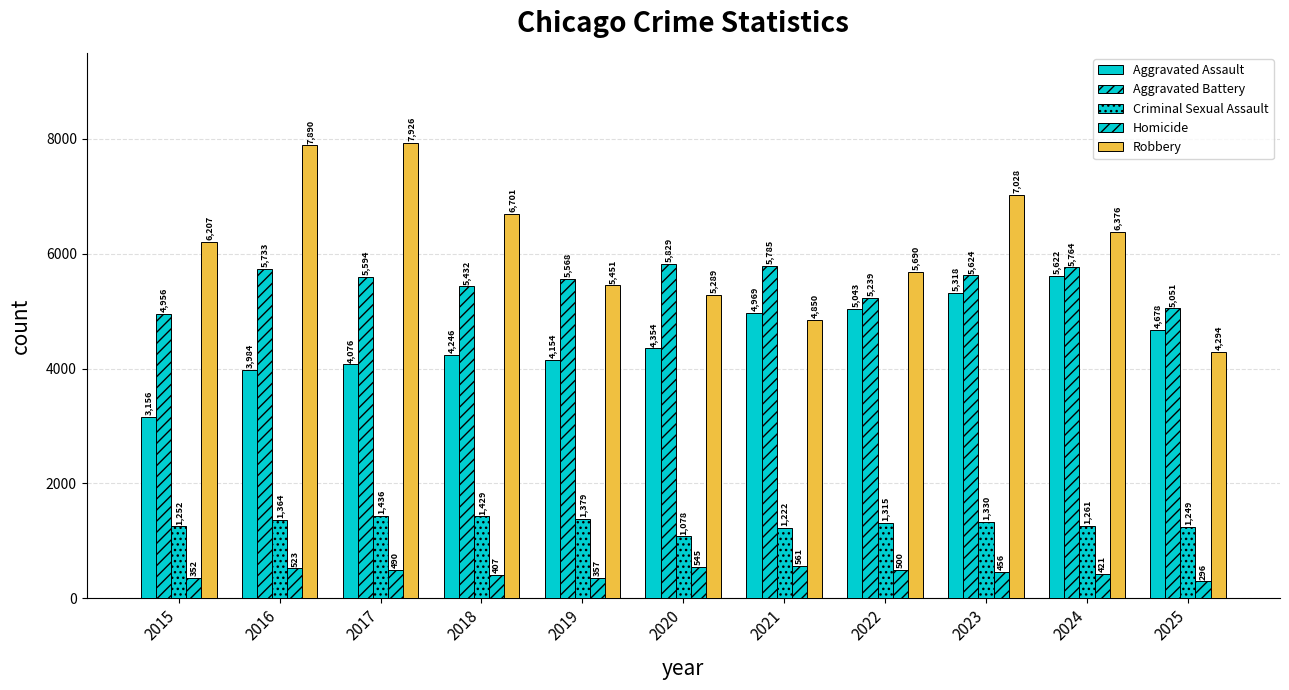

Is the value of Aggravated Battery at 2018 greater than the value of Criminal Sexual Assault at 2015?

Yes